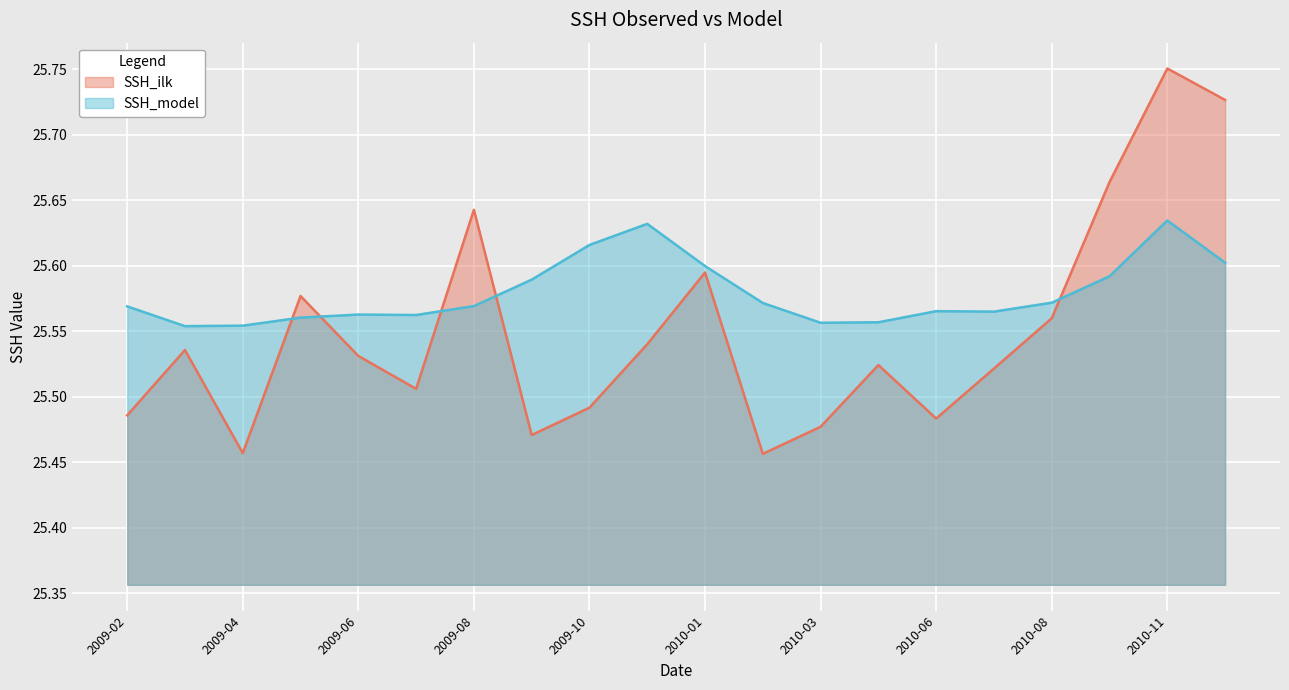

What is the difference between the SSH_model values at 2009-06 and 2009-11?

0.1